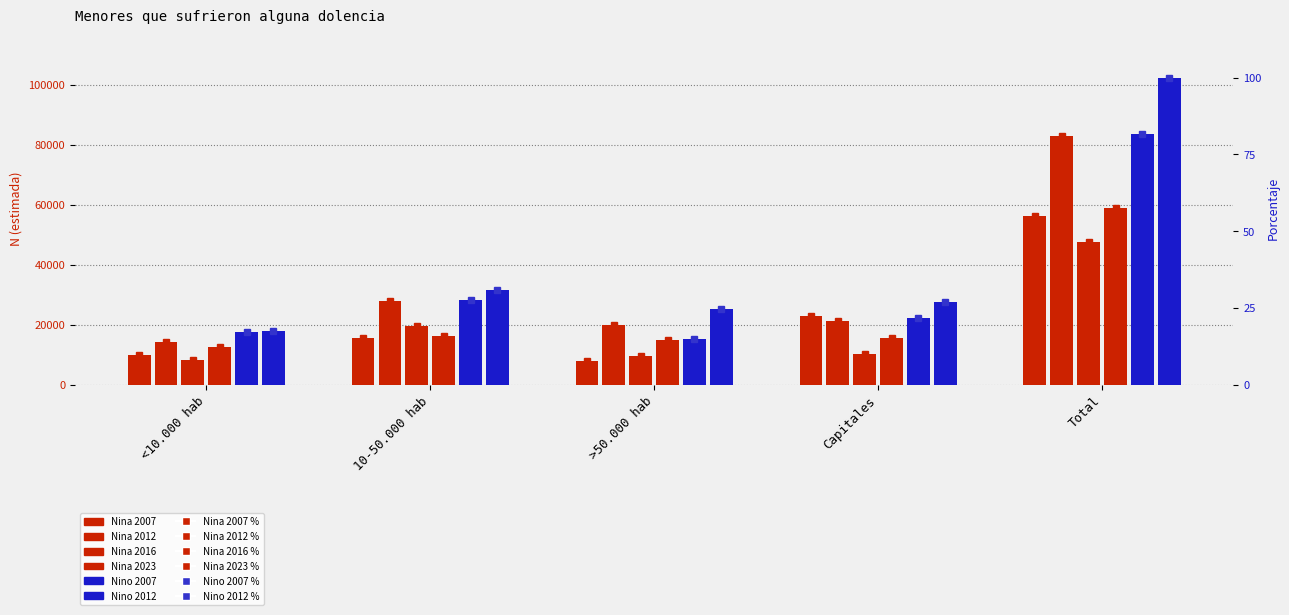

Read the Nina 2016 value at Capitales.

10350.0